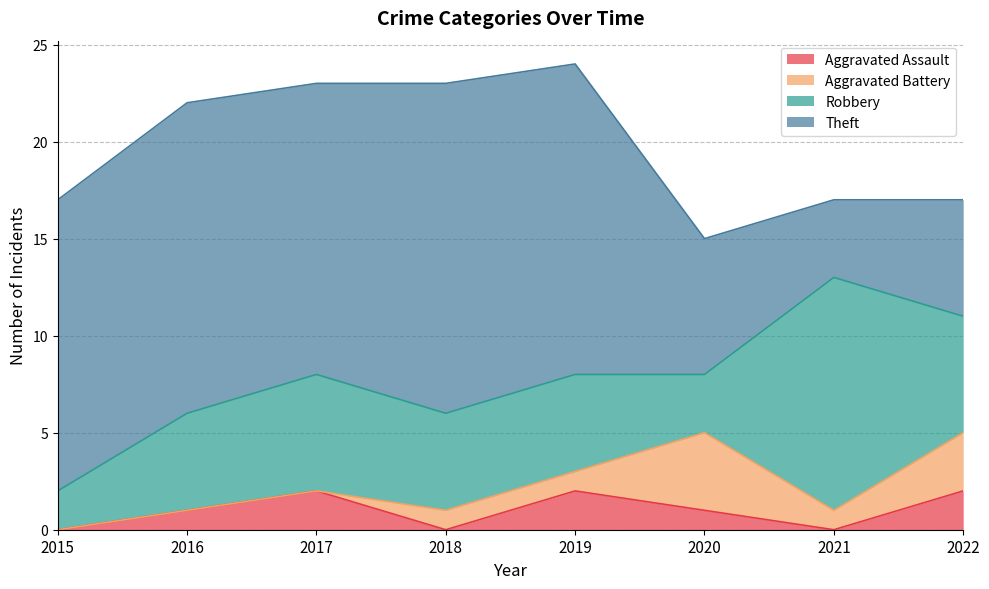

At which category does Aggravated Battery reach its first local valley?

2021